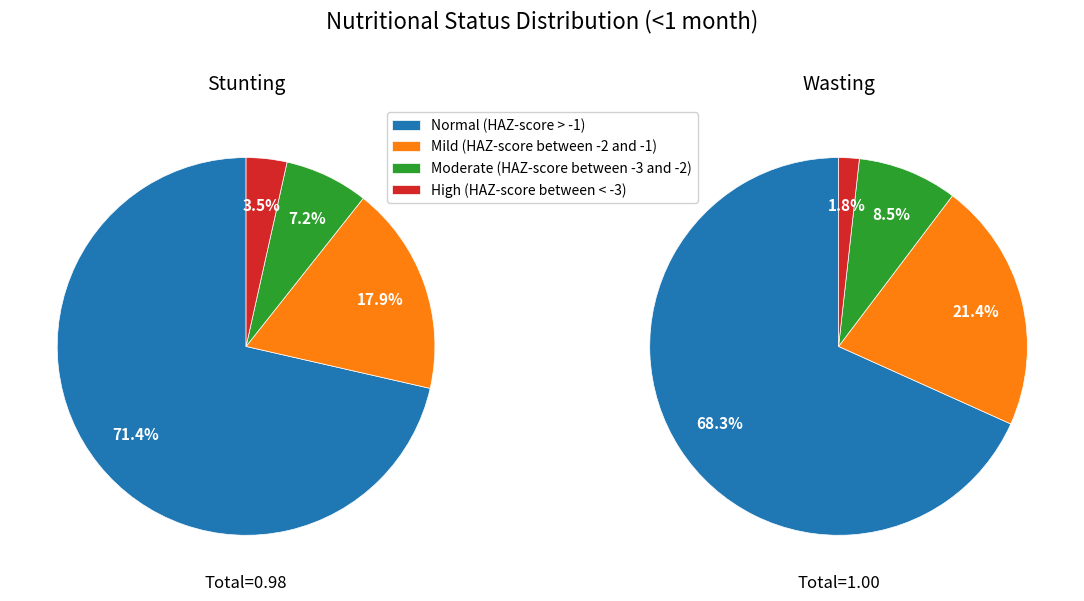

Does 2 account for over 50% of the chart?

No